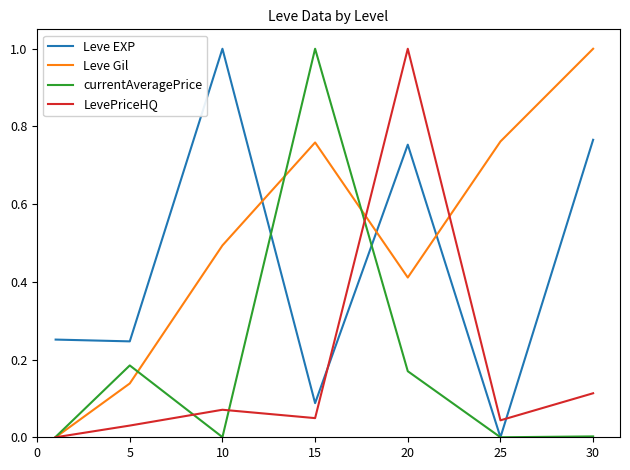

True or false: LevePriceHQ and Leve EXP cross at least once.

True